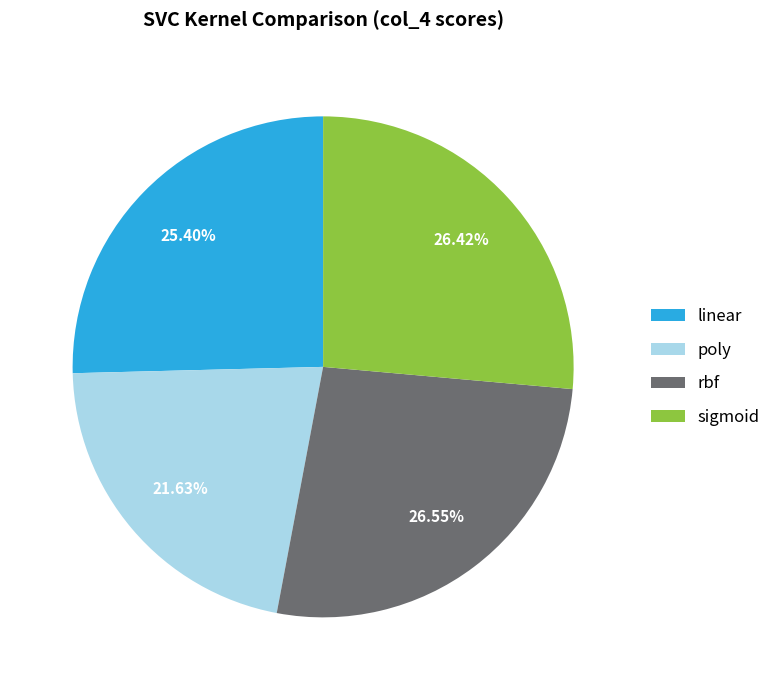

True or false: linear accounts for 25% of the total.

True